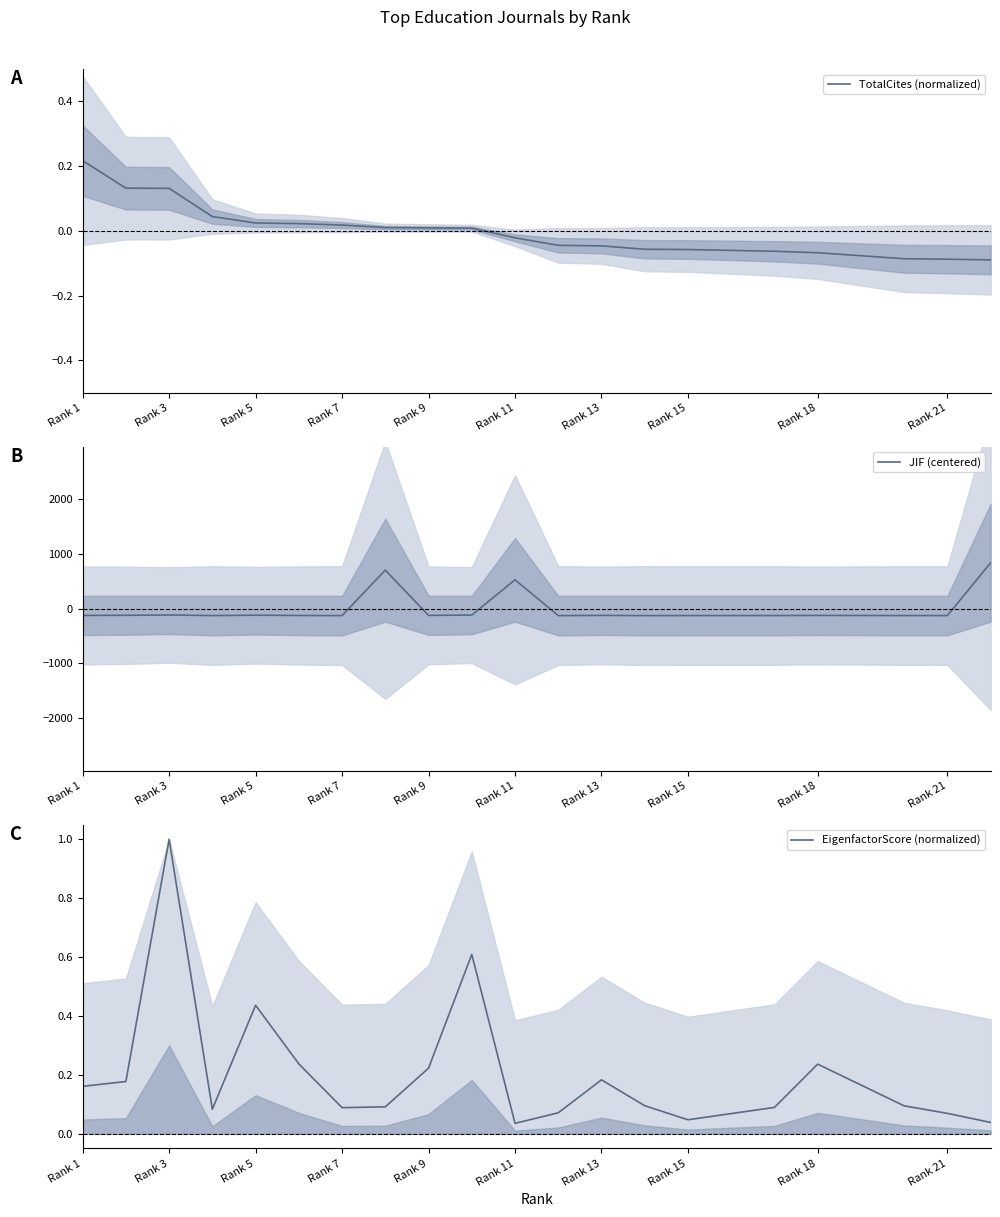

True or false: EigenfactorScore (normalized) has more than 1 interior local peaks.

True